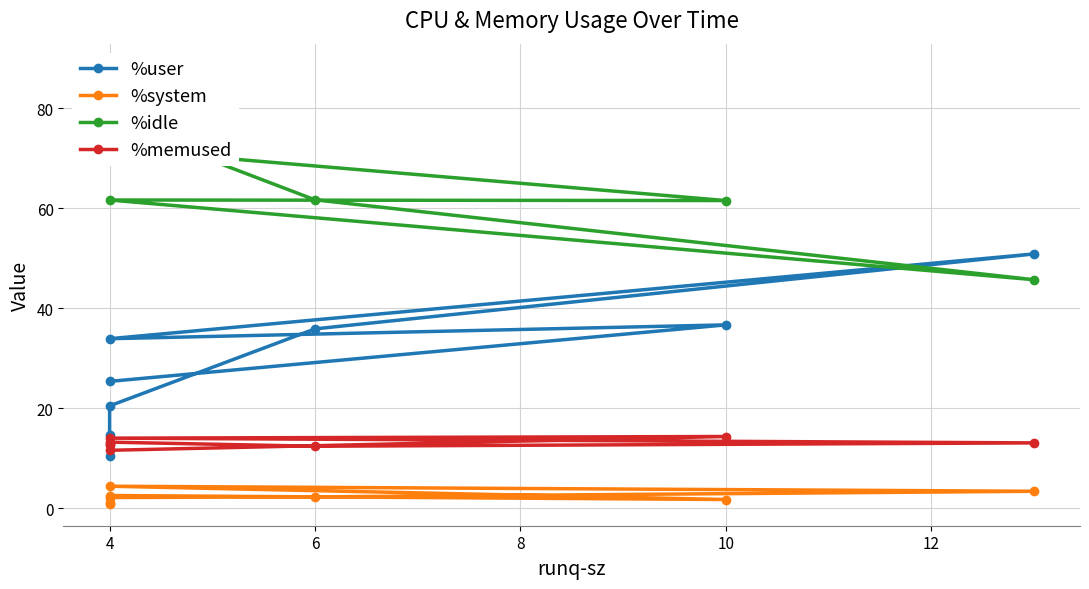

What is the greatest value displayed?

88.6